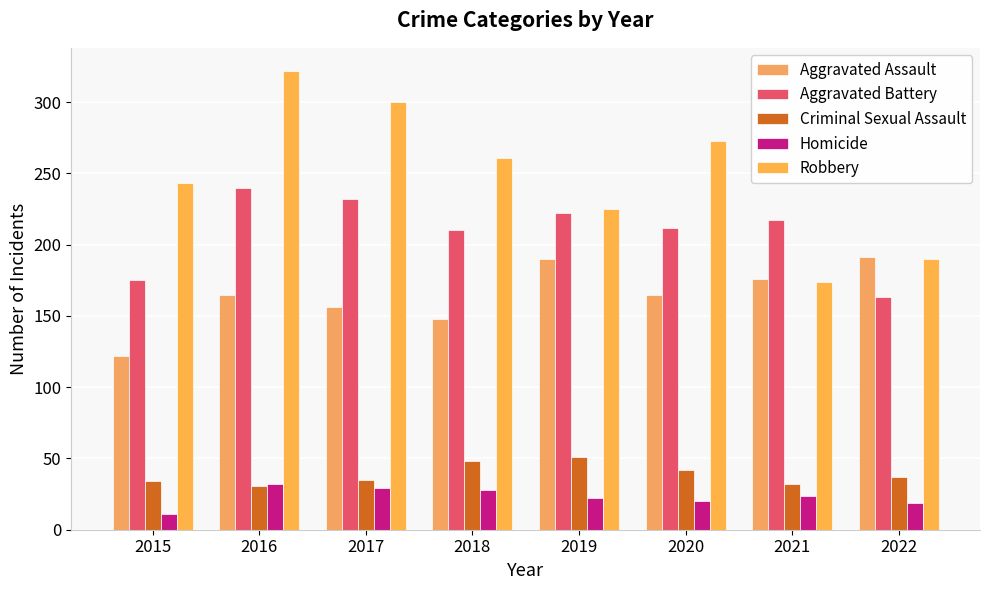

Count the number of data series in this chart.

5